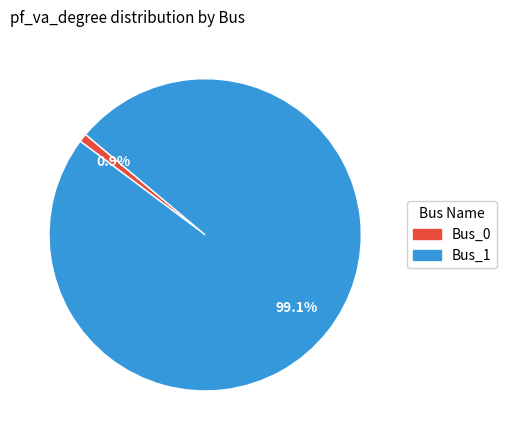

Rank the categories by value from highest to lowest.

Bus_1, Bus_0